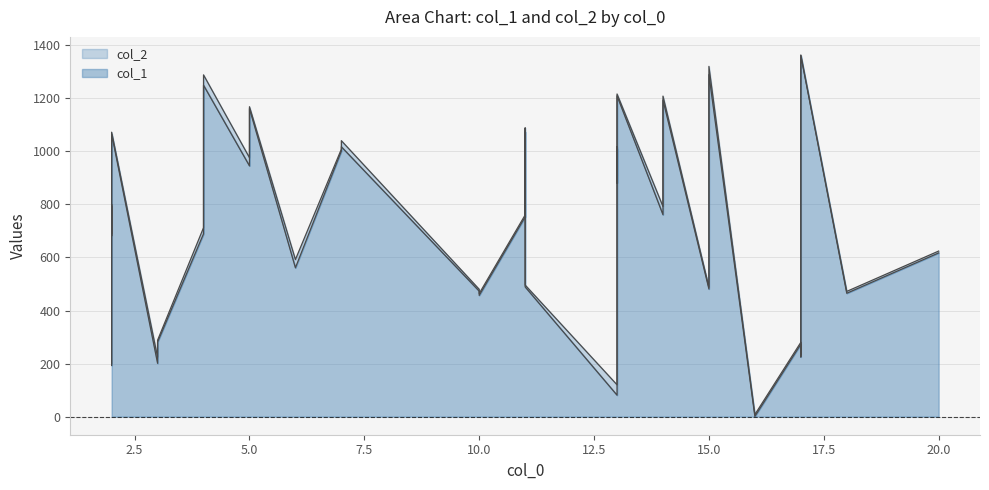

How many data points does each series have?

36